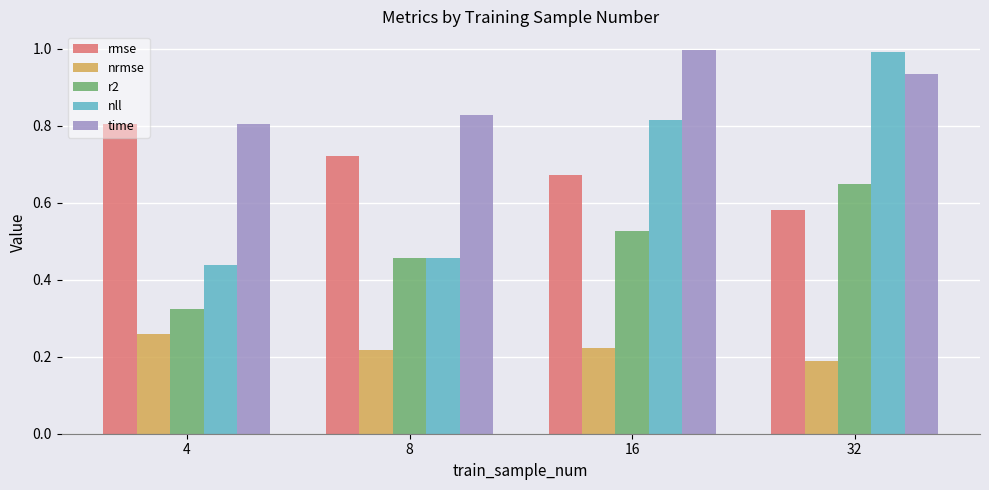

Which series changed the most between 8 and 16?

nll